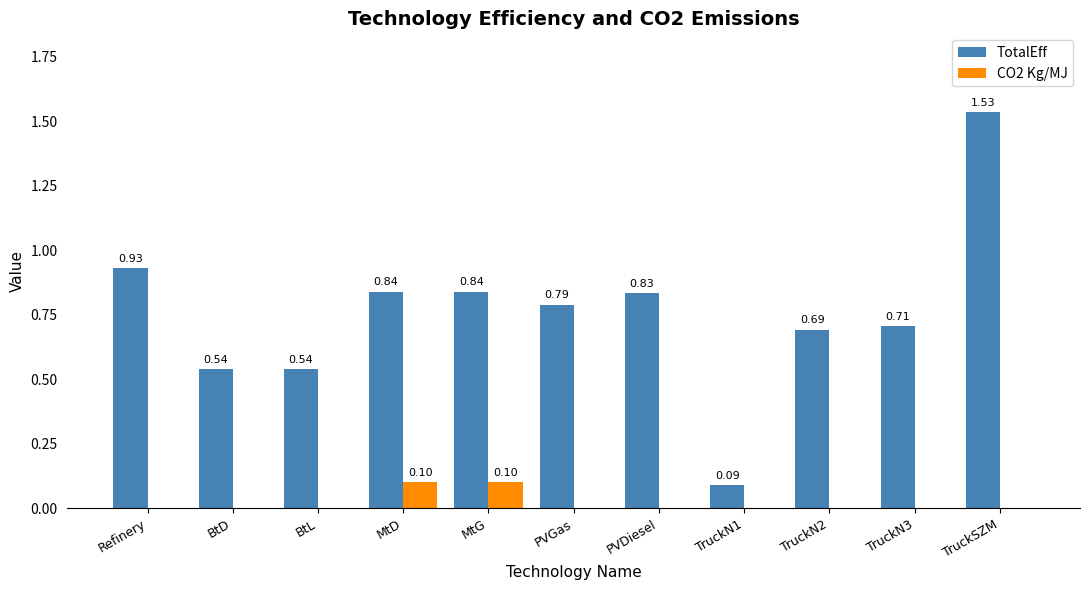

What is the sum of all CO2 Kg/MJ values?

0.2